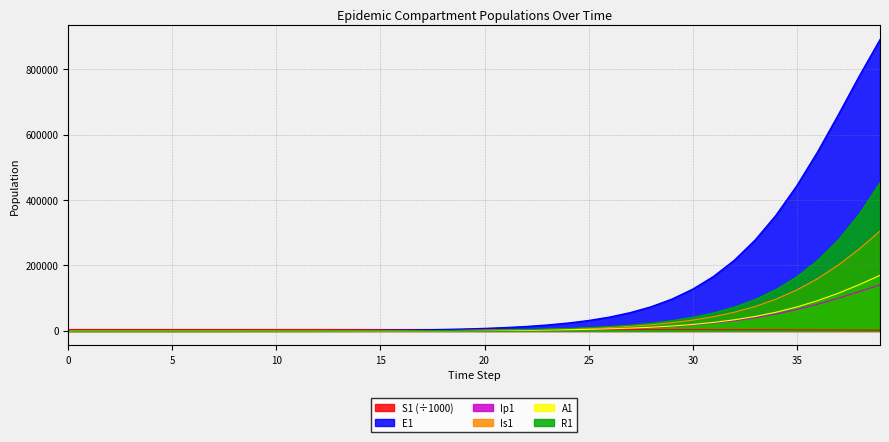

True or false: S1 has a value of 2650.6 at 38.

True